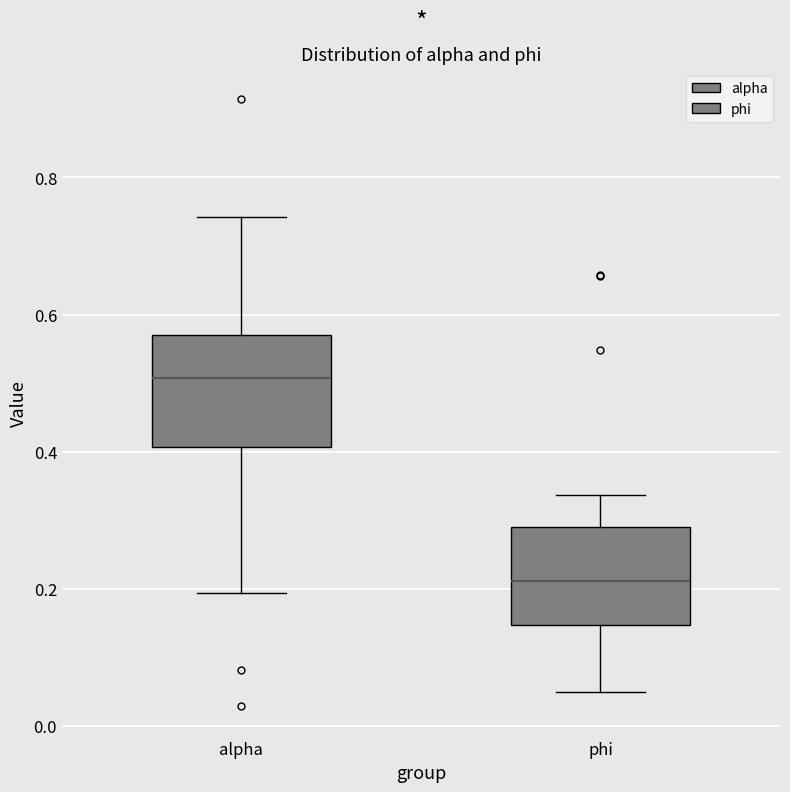

Where is the upper edge of the box for alpha on the y-axis? The values are not printed on the chart, so give them approximately, as read against the axis.

0.56